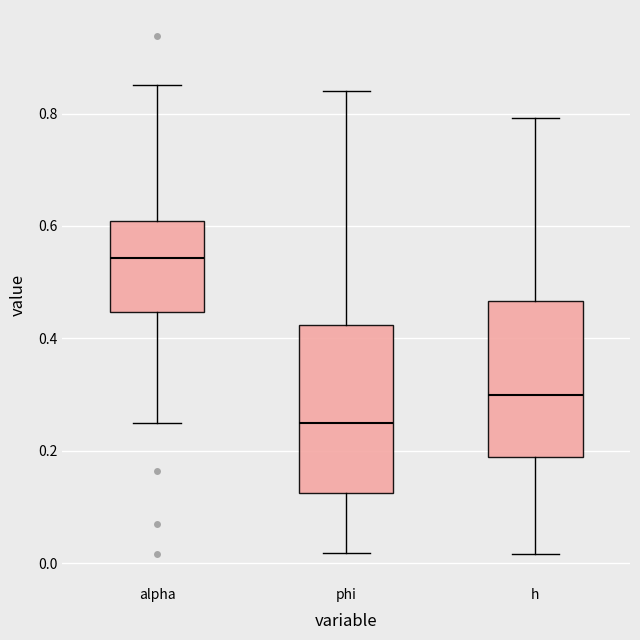

Which box has the highest median line?

alpha